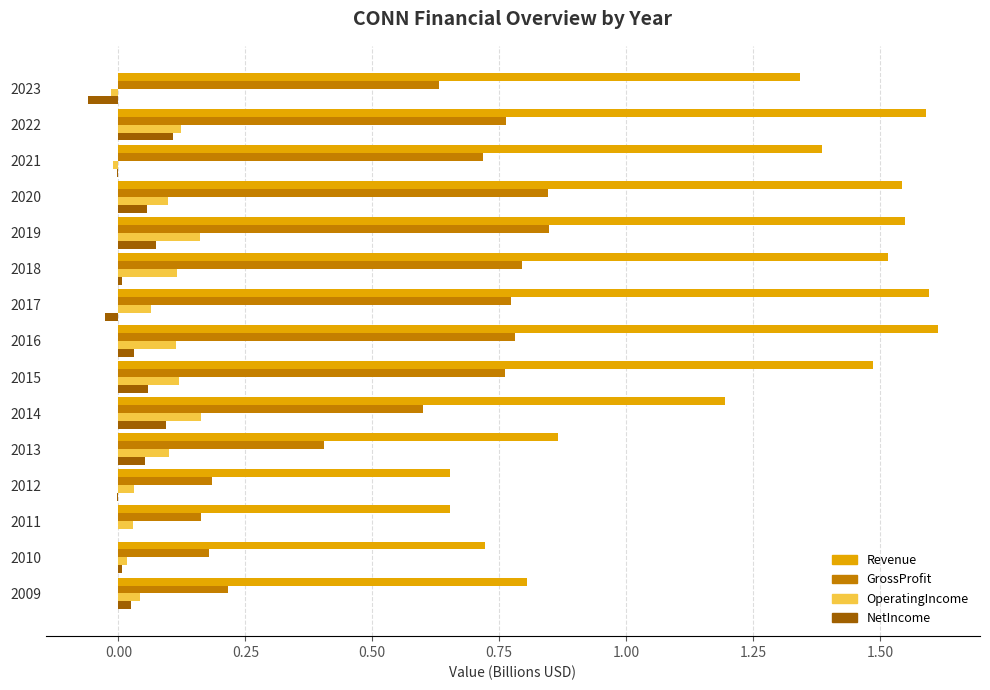

Which series has the largest total across all categories?

Revenue